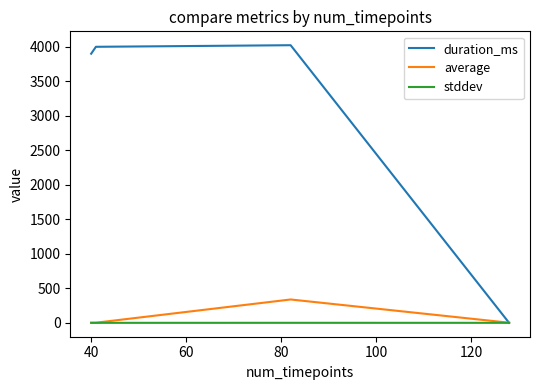

Which series has the largest total across all categories?

duration_ms